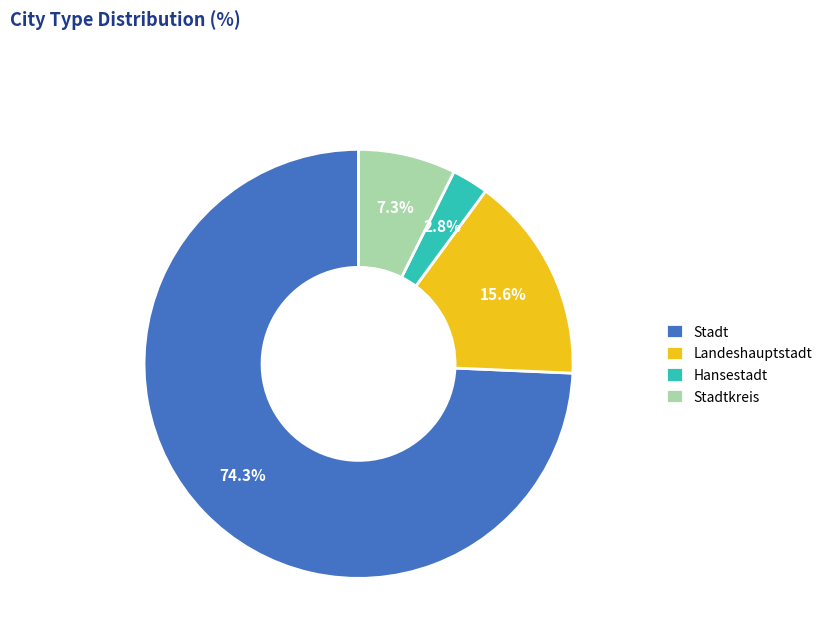

Combined, do Stadt and Stadtkreis account for over 50%?

Yes